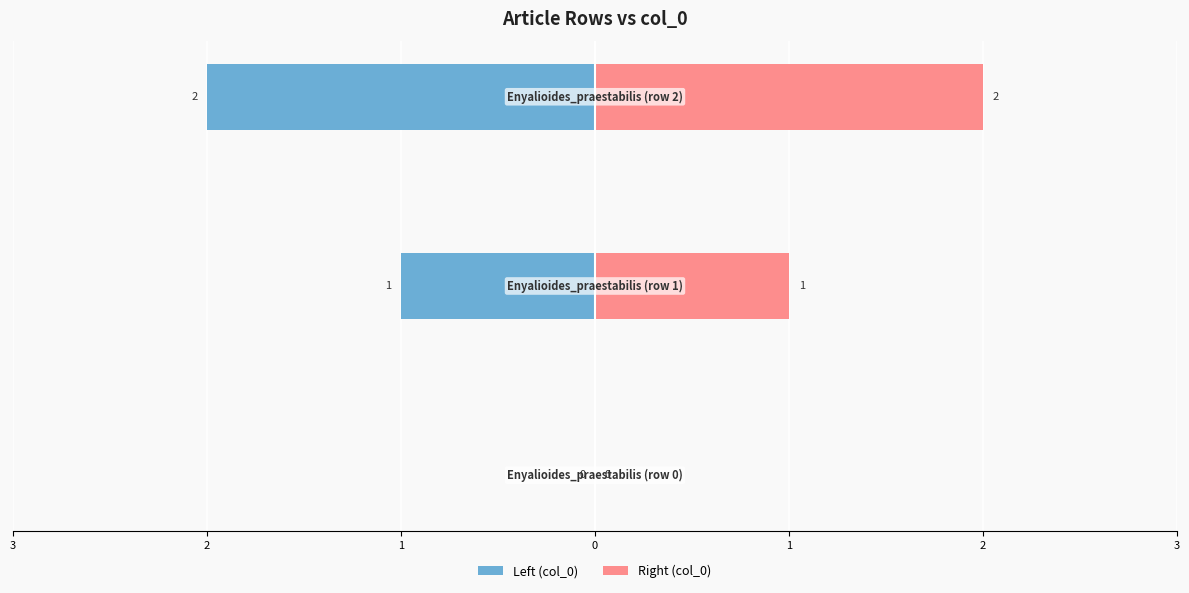

How many positive values does the Right (col_0) series have?

2